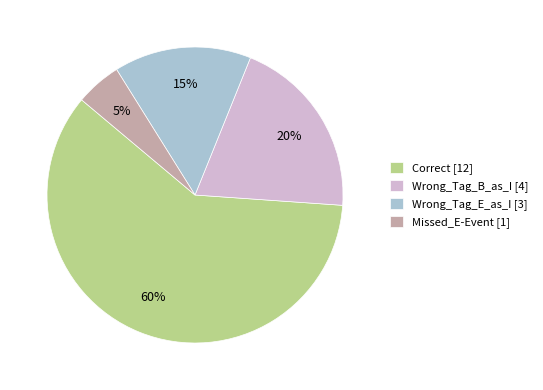

Which slice is the largest?

Correct